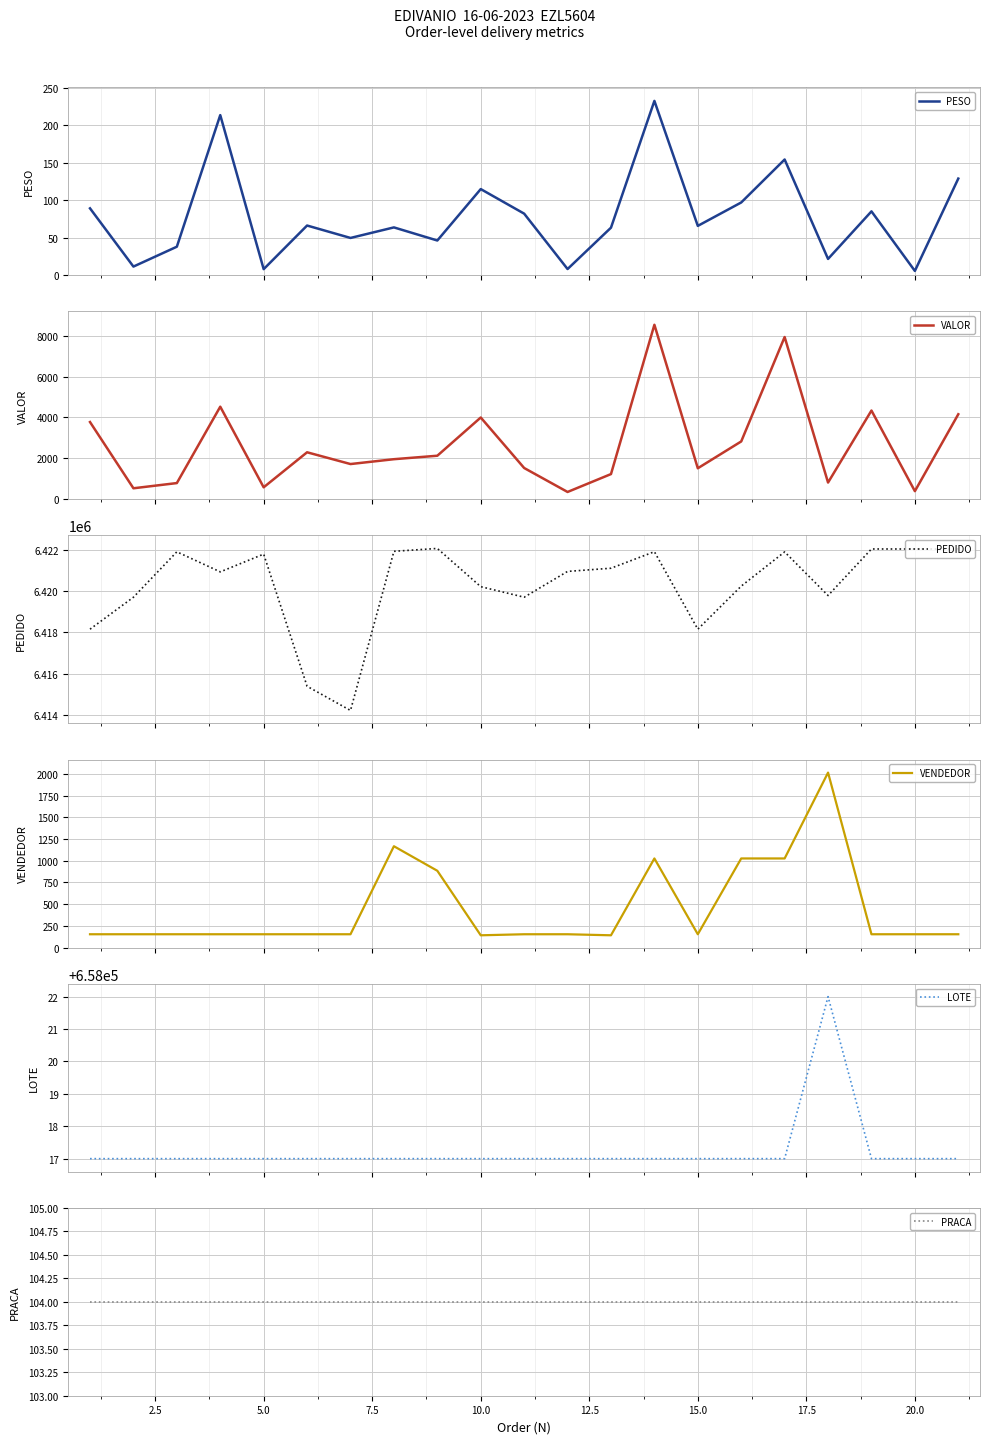

How many series are shown in this chart?

6